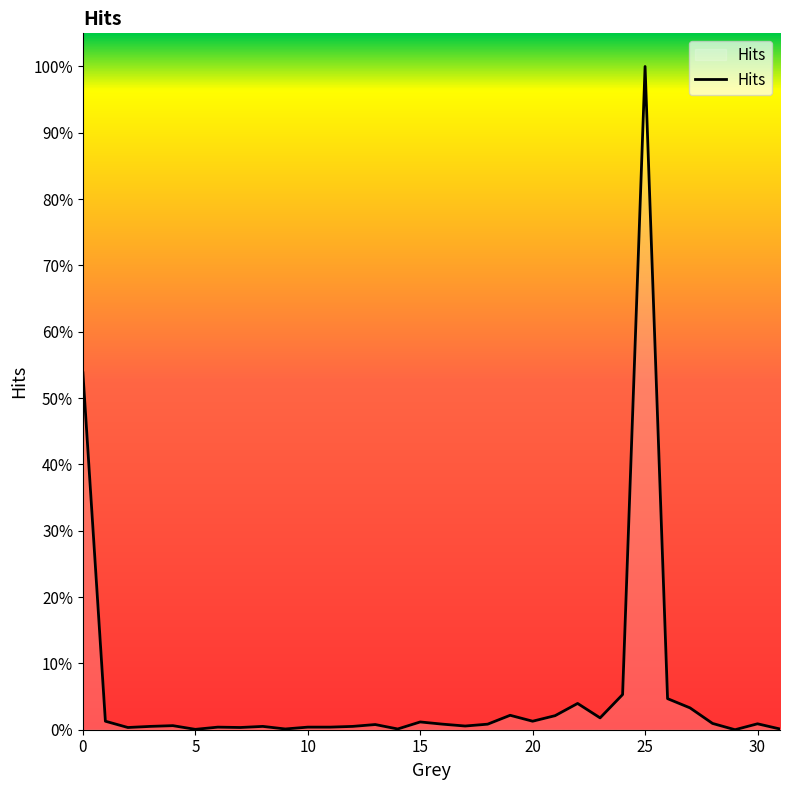

What is the difference between the second highest and second lowest values?

0.5